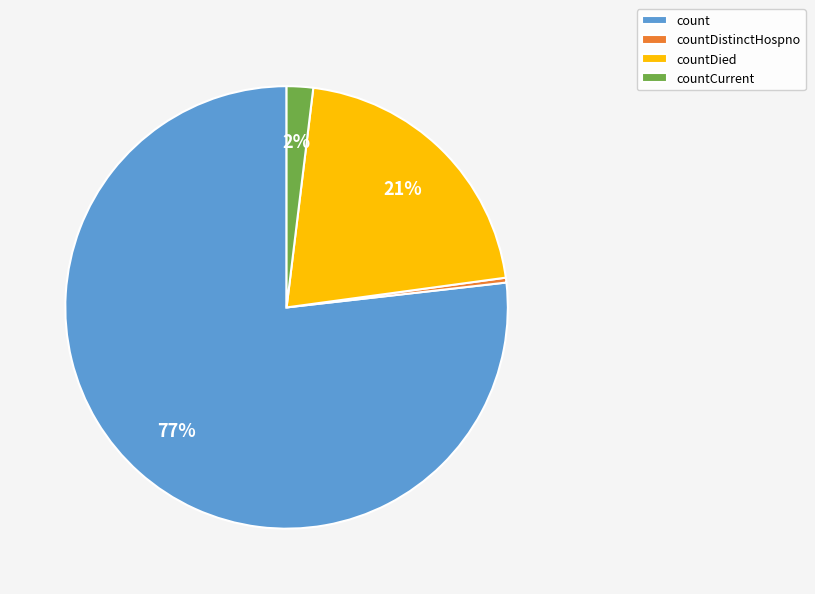

Rank the categories by value from highest to lowest.

count, countDied, countCurrent, countDistinctHospno